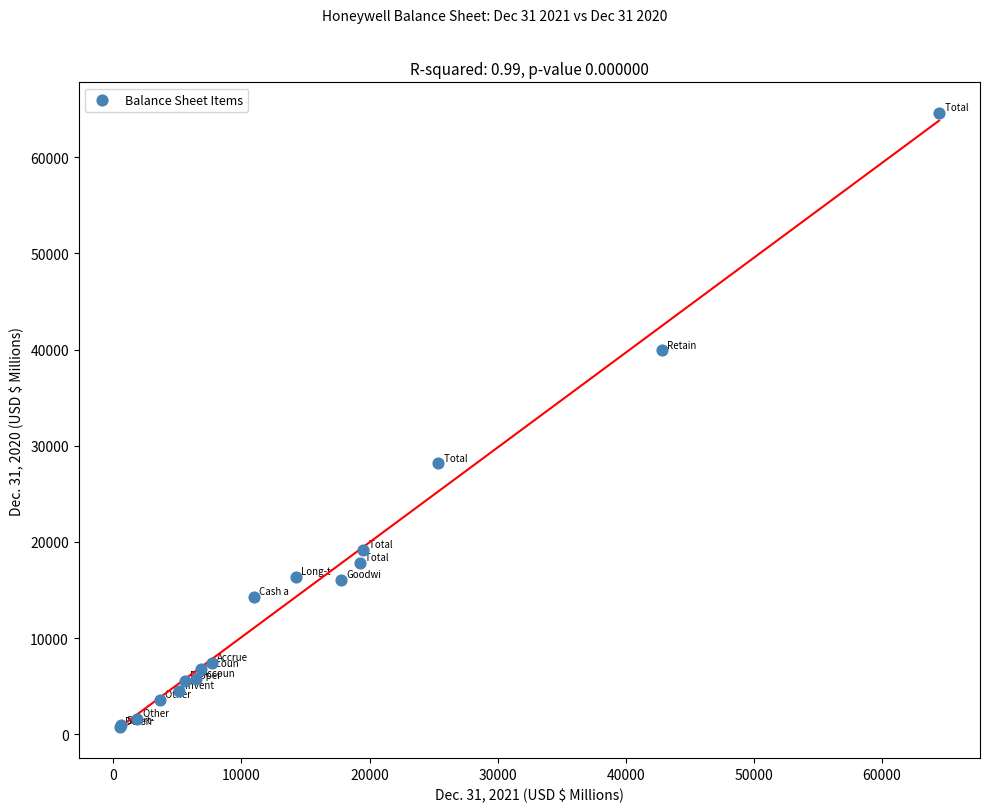

What Y value in the scatter plot is closest to 32673?

28175